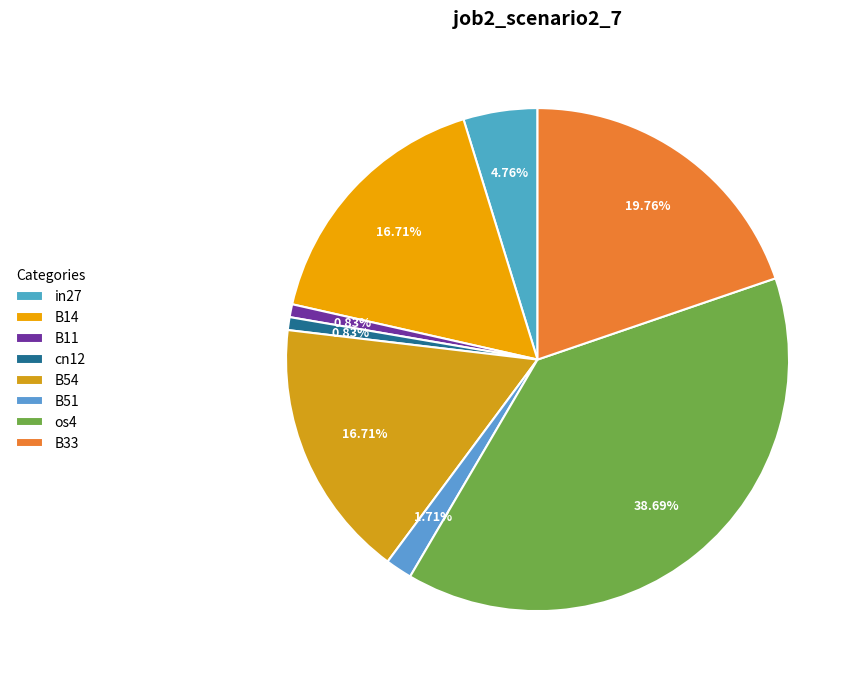

What is the total percentage of in27 and B14?

21.5%